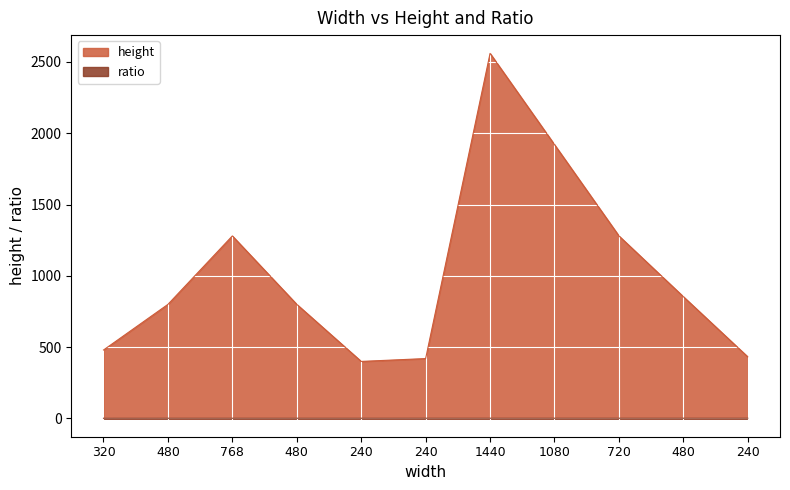

True or false: ratio and height cross at least once.

False